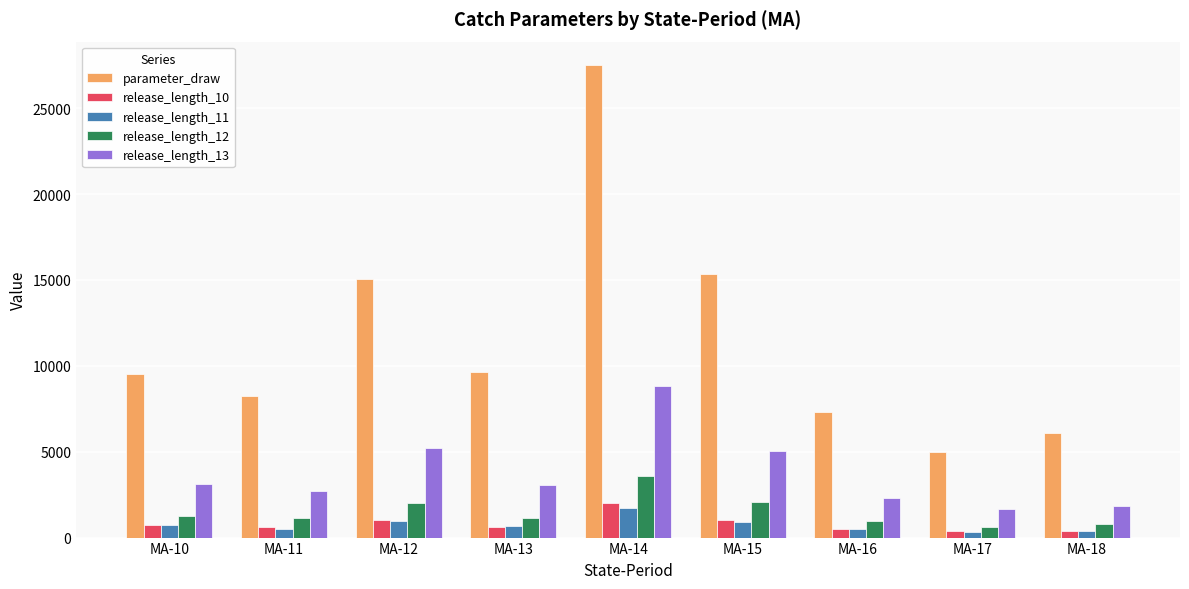

Which series changed the most between MA-13 and MA-17?

parameter_draw